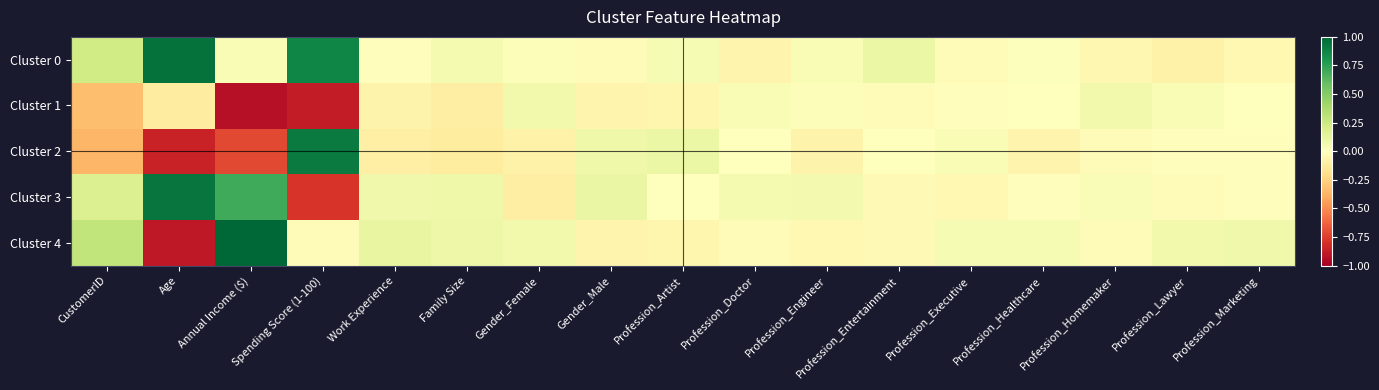

Which series has the largest total across all categories?

Cluster 0